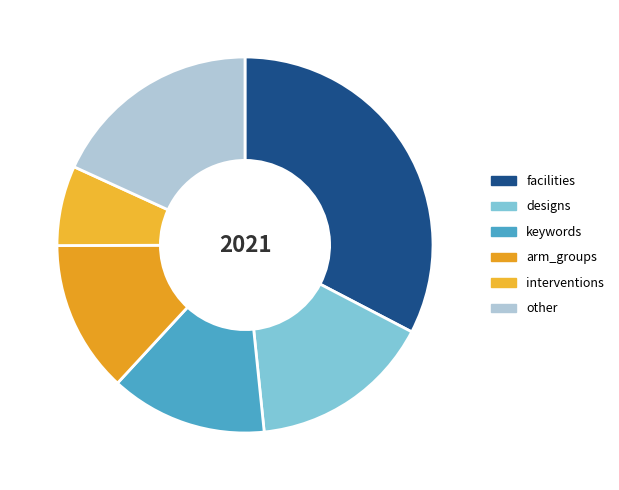

Count the number of slices in the pie.

6